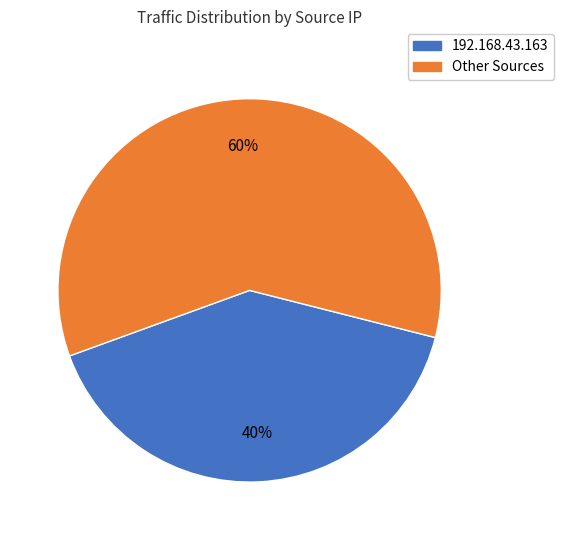

How many slices are in this pie chart?

2